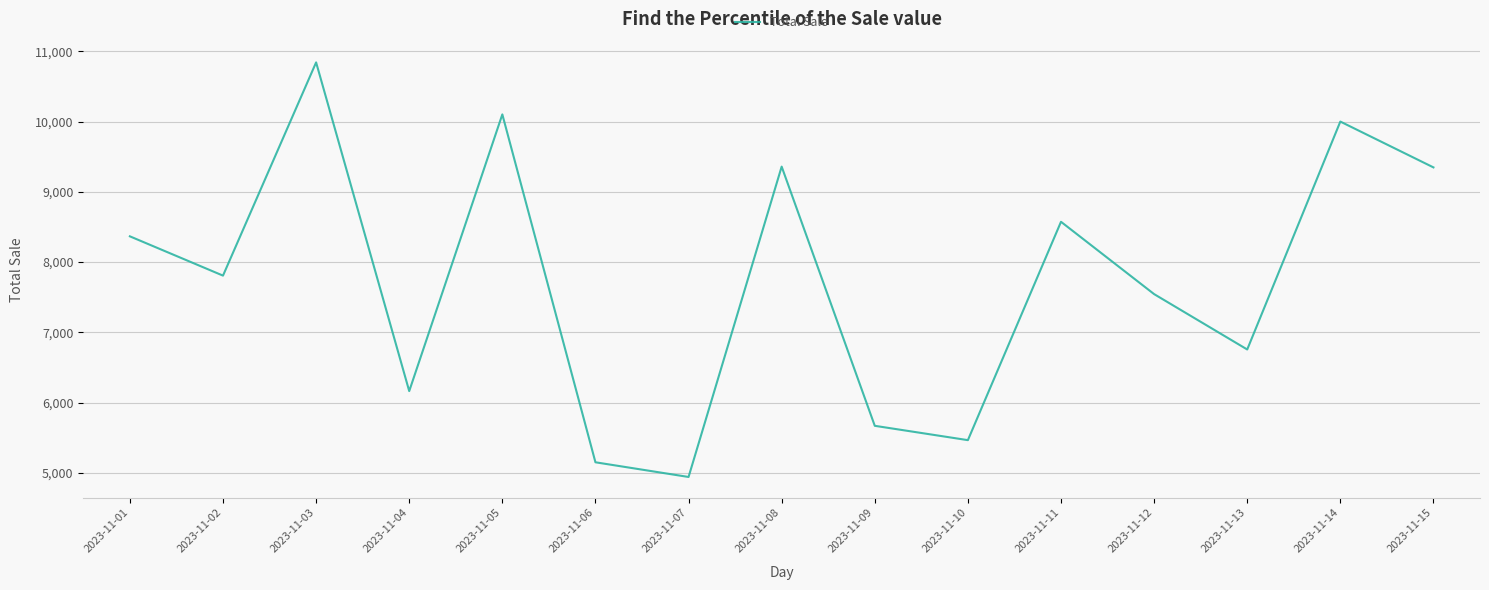

Which label corresponds to the smallest value in the chart?

2023-11-07